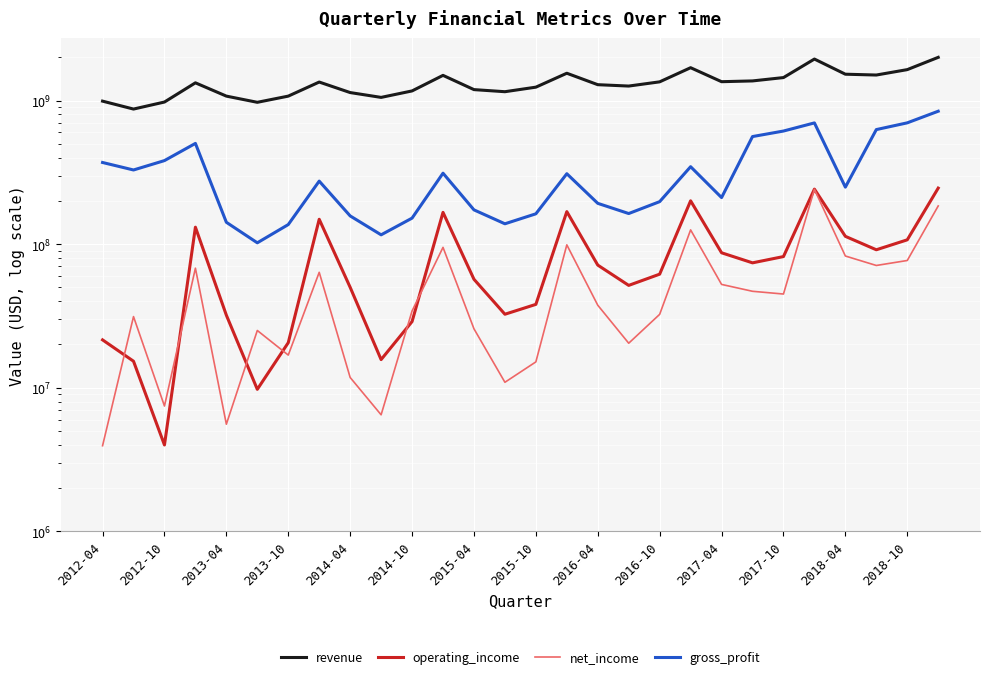

The value of operating_income at 2013-04 is 44257925. True or false?

False